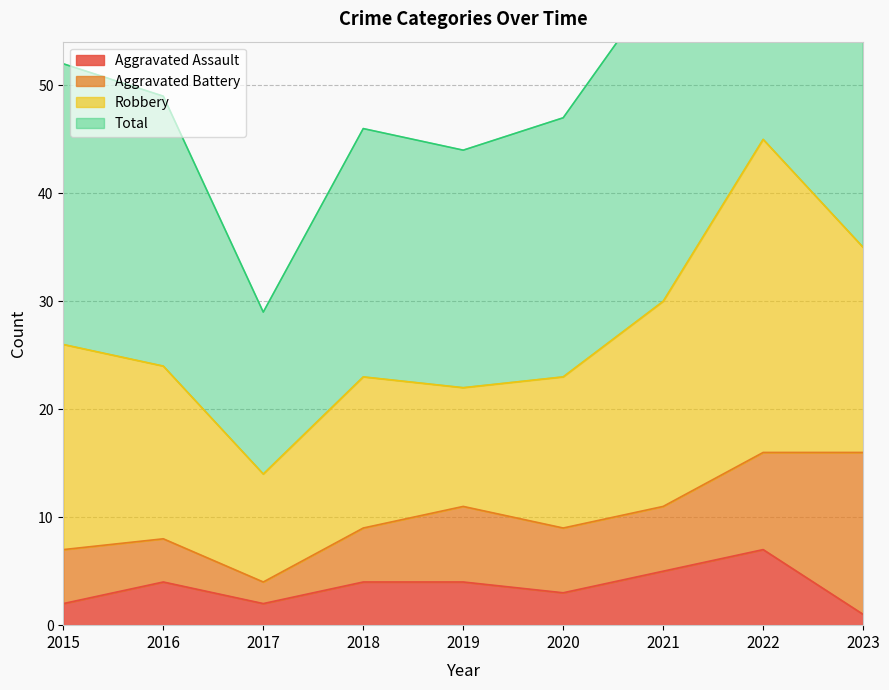

What is the value of the Total point at the 5th from the left?

44